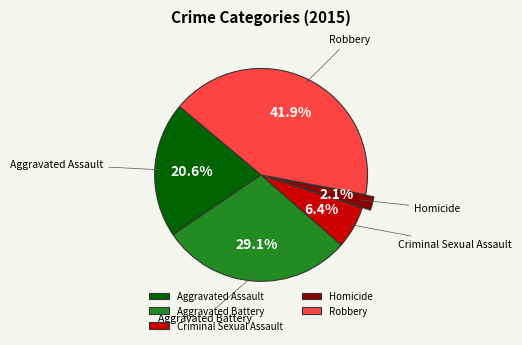

To the nearest percent, what is the difference between the Robbery and Aggravated Battery slice percentages?

13%